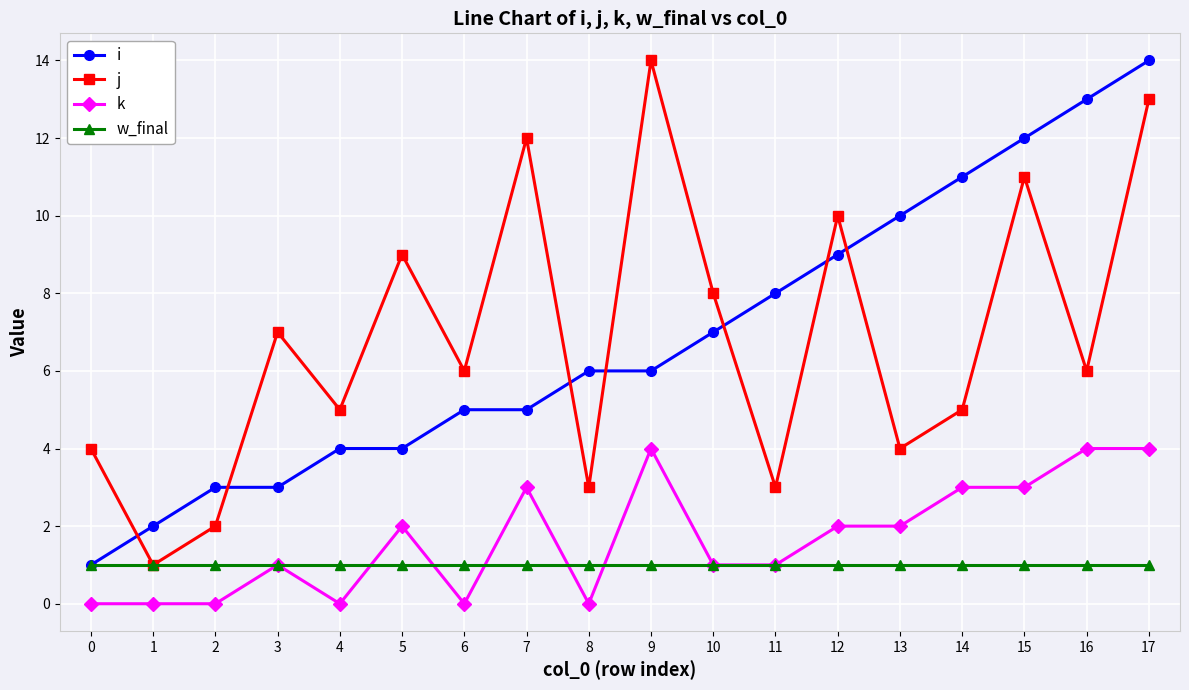

Where do i and j first cross each other?

0 and 1